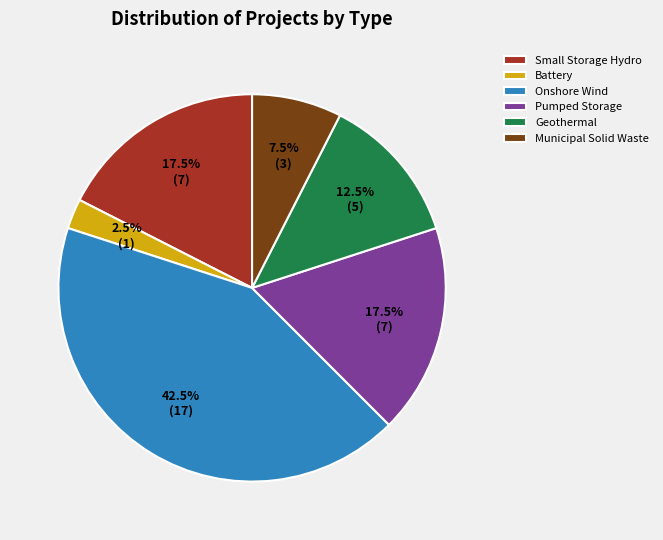

What is the largest slice in the pie chart?

Onshore Wind